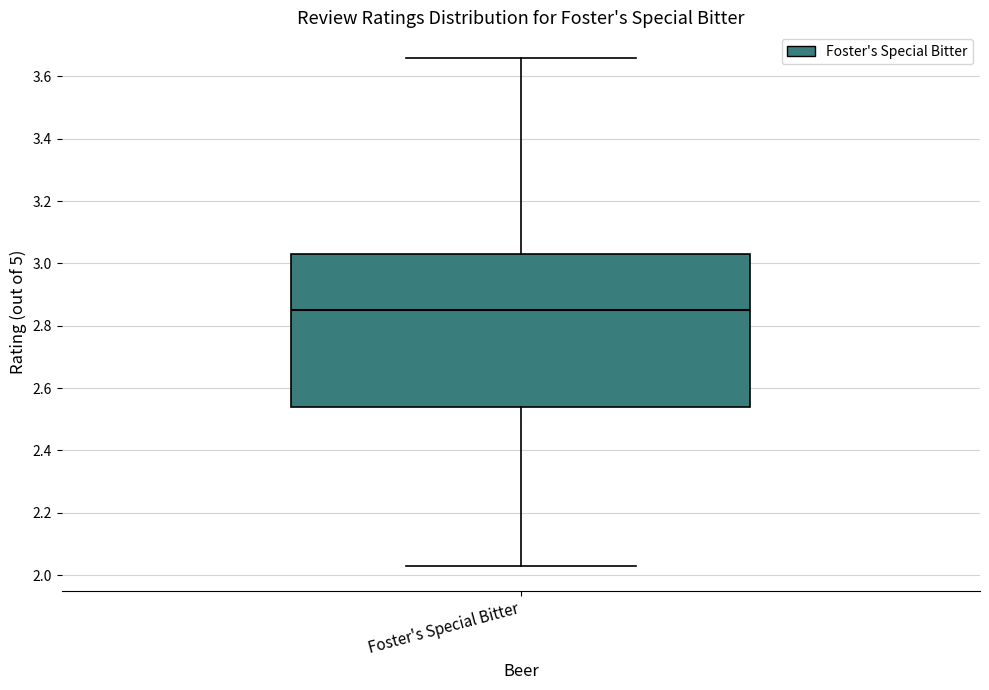

Read this box plot against the y-axis: the position of the median line, the range covered by the box, and the ends of both whiskers. The values are not printed on the chart, so give them approximately, as read against the axis.

median 2.86, box 2.54 to 3.04, whiskers 2.04 to 3.66